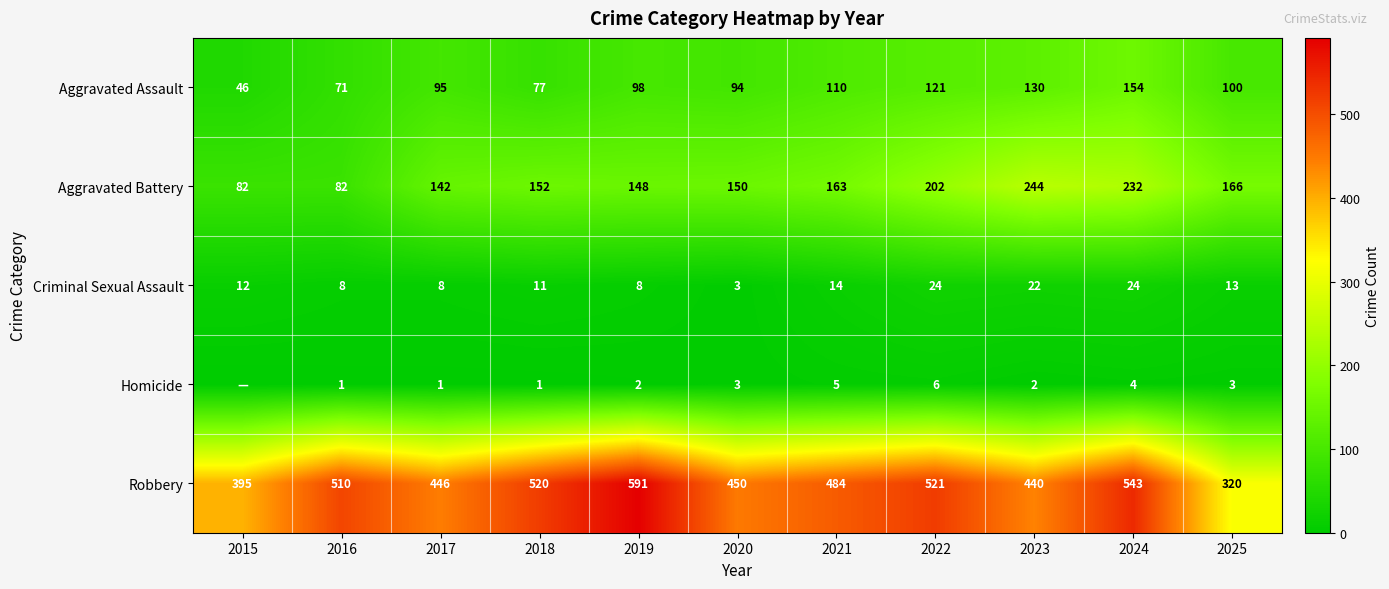

Is the value of Robbery at 2016 greater than the value of Criminal Sexual Assault at 2020?

Yes